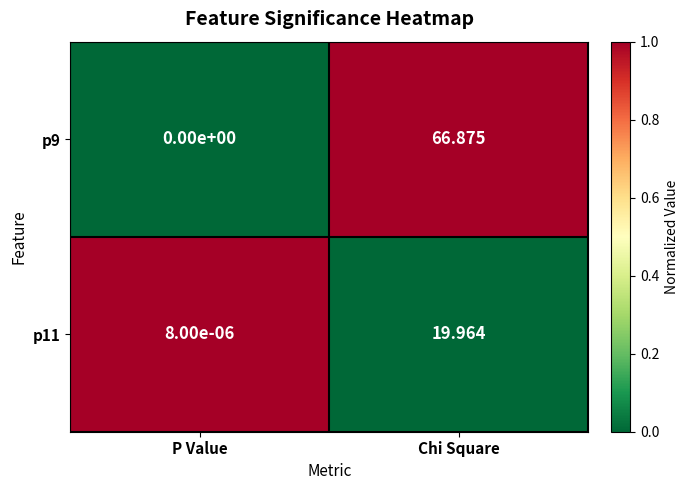

Is the value of p11 at Chi Square greater than the value of p9 at Chi Square?

No